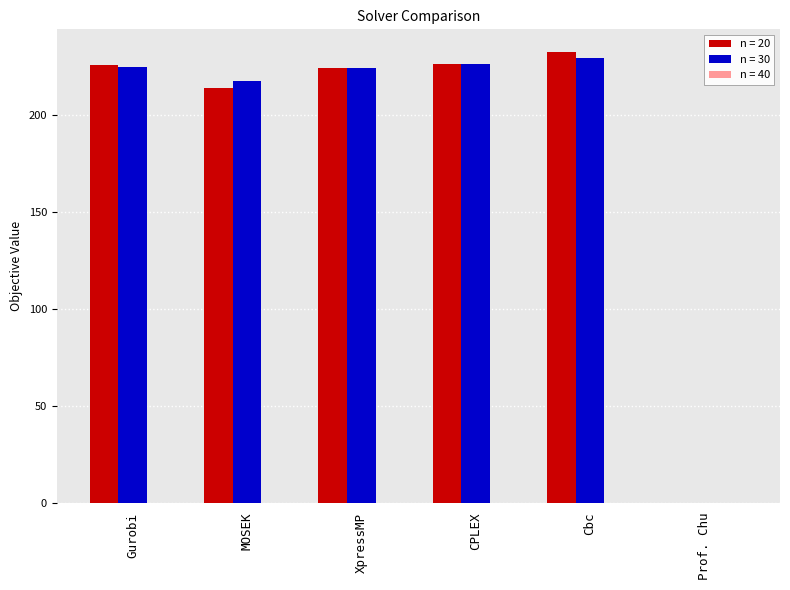

Which label corresponds to the largest value in the chart?

Cbc